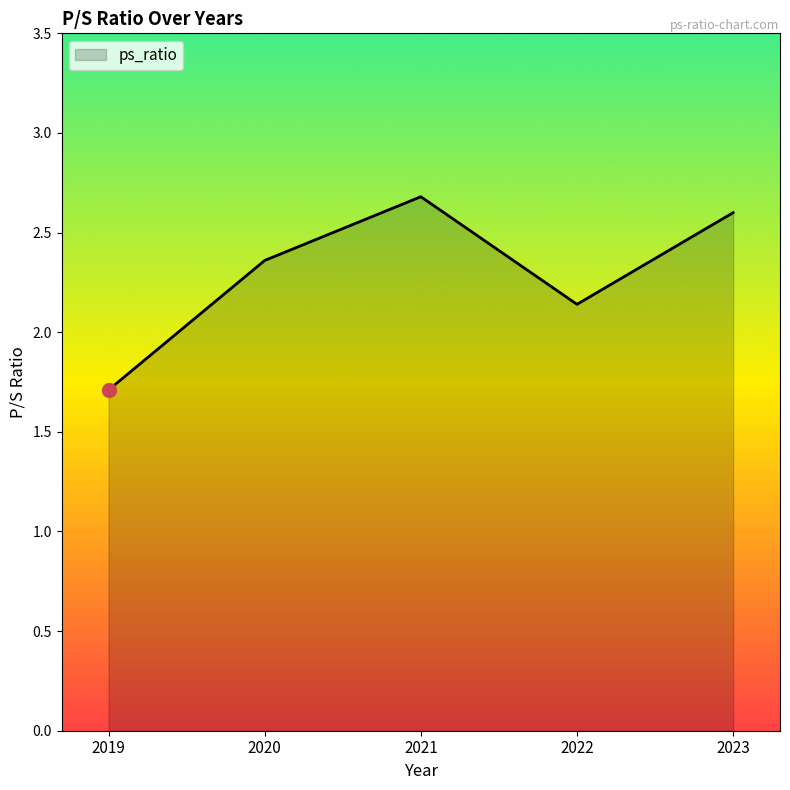

Where is the data nearest to the value 2?

2022